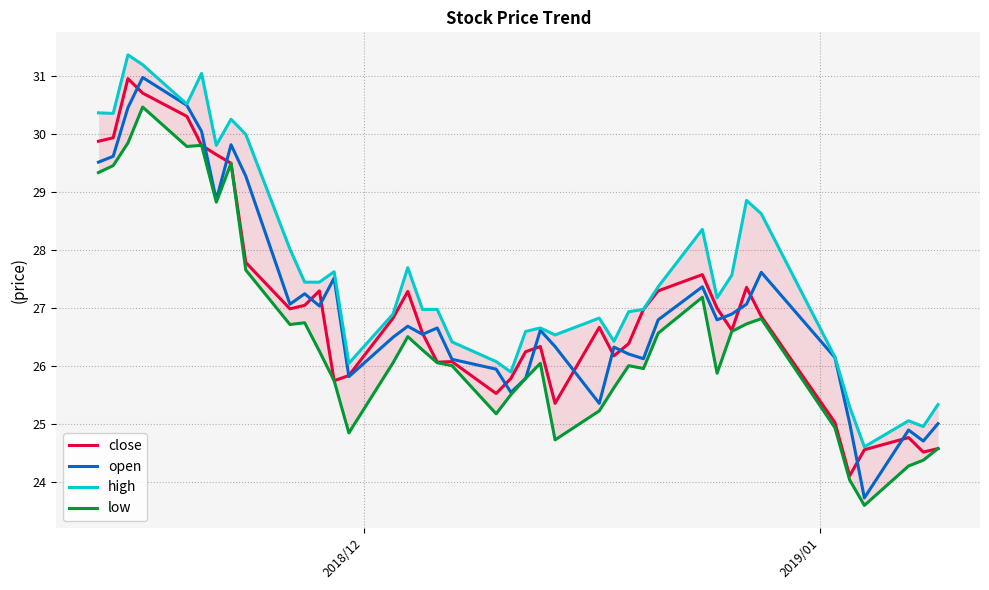

True or false: close has more than 2 points higher than both neighbors.

True